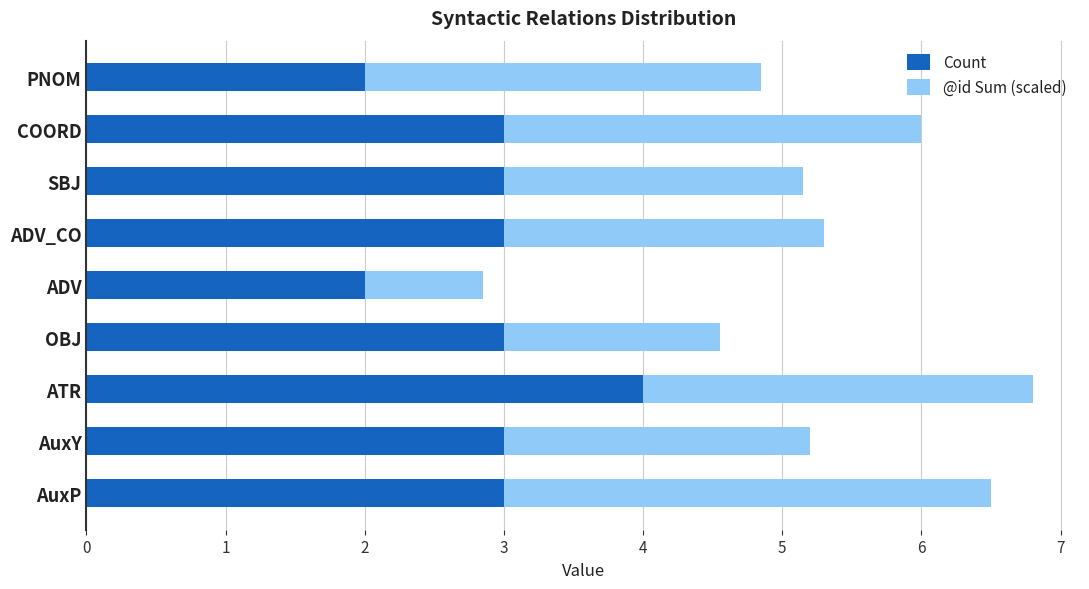

What is the lowest value of the Count series?

2.0